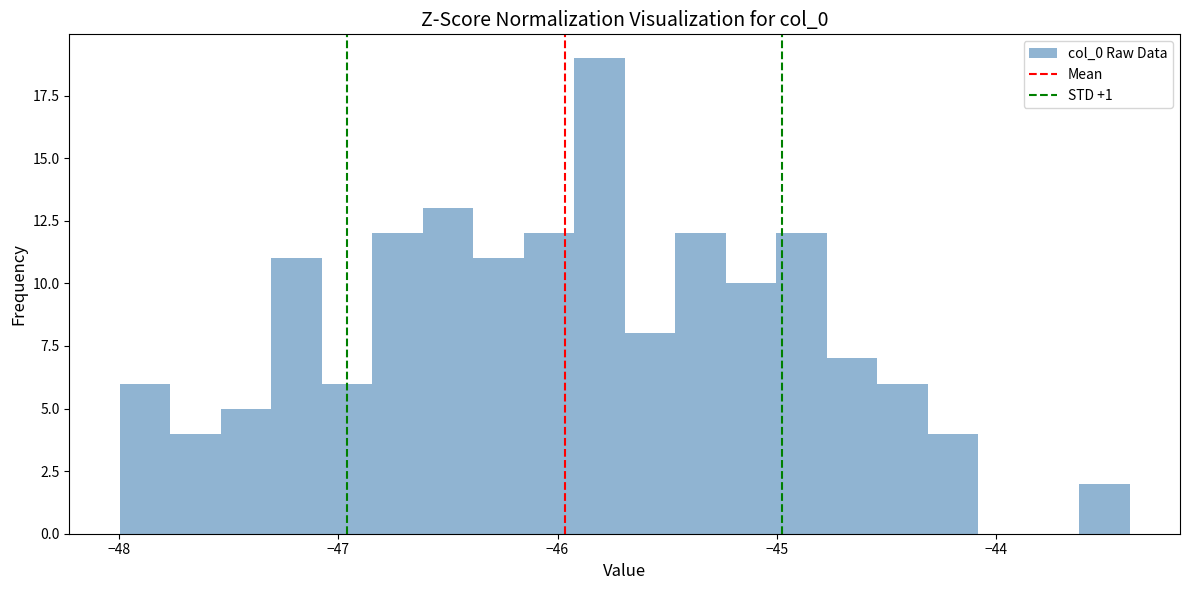

Read against the x-axis, roughly where is the centre of the tallest bar?

-45.8